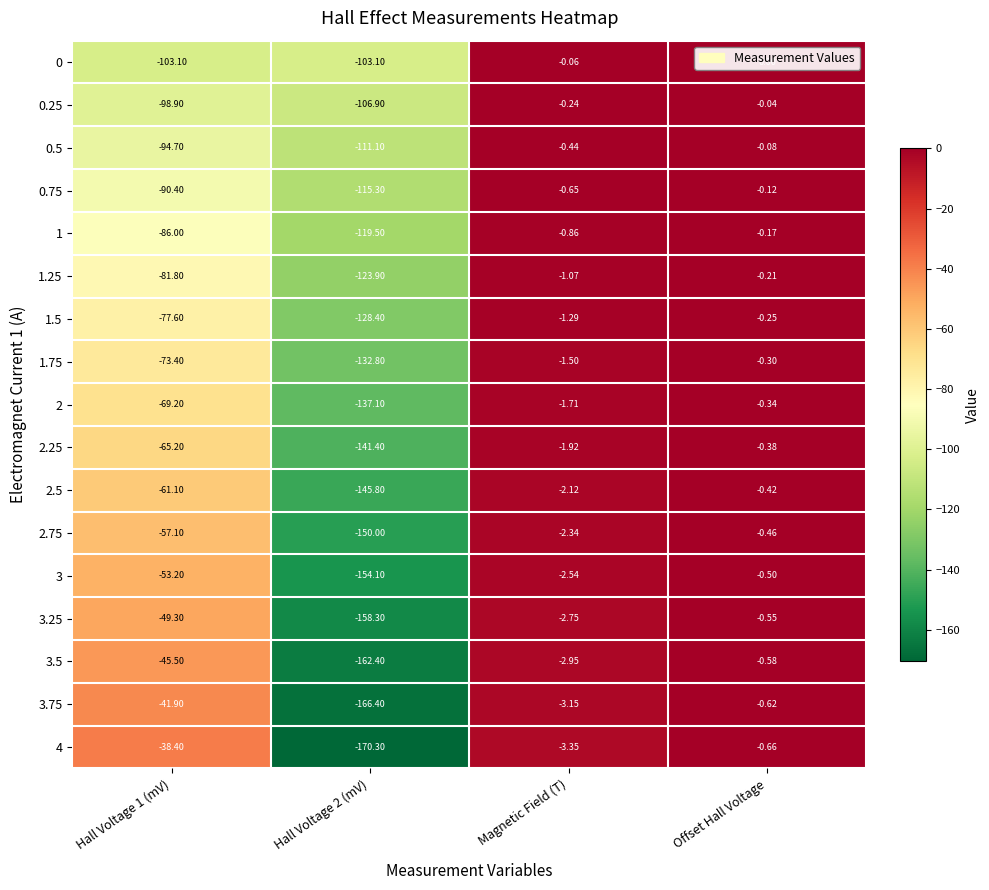

Which category has the highest value in the 2.75 series?

Offset Hall Voltage